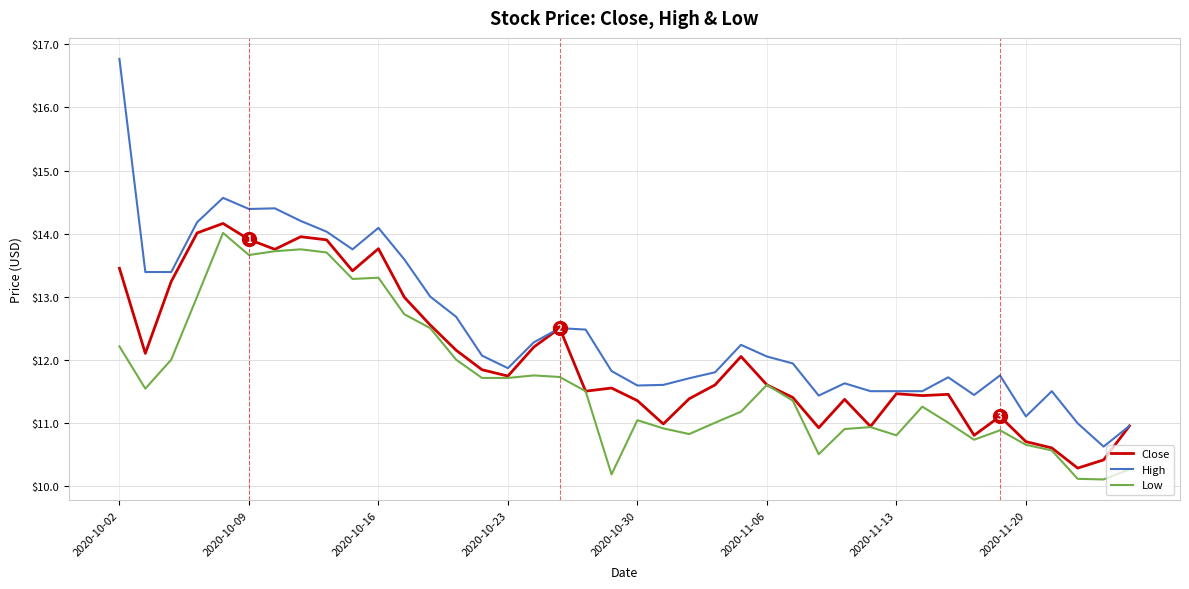

How many categories are shown in the chart?

40